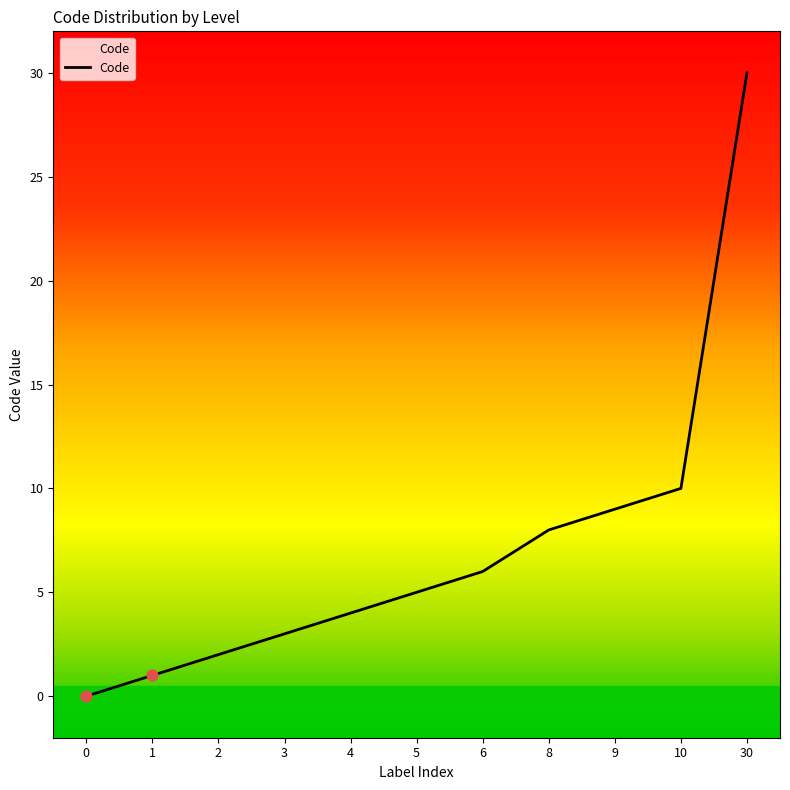

Approximately how many times larger is the value at 3 compared to 30?

0.1